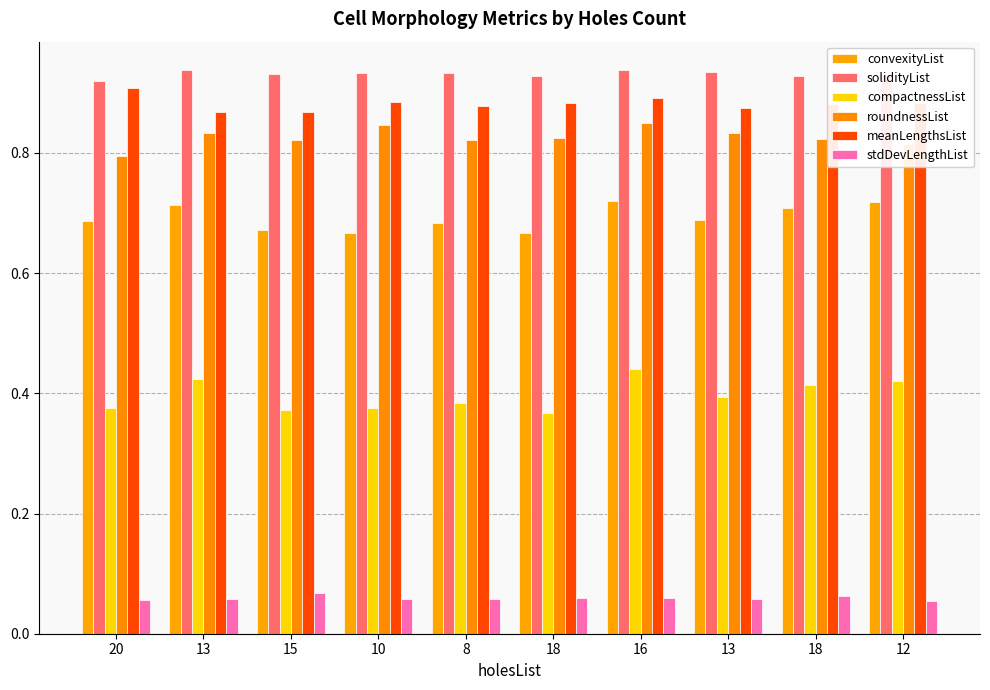

How many bars are there in total?

60